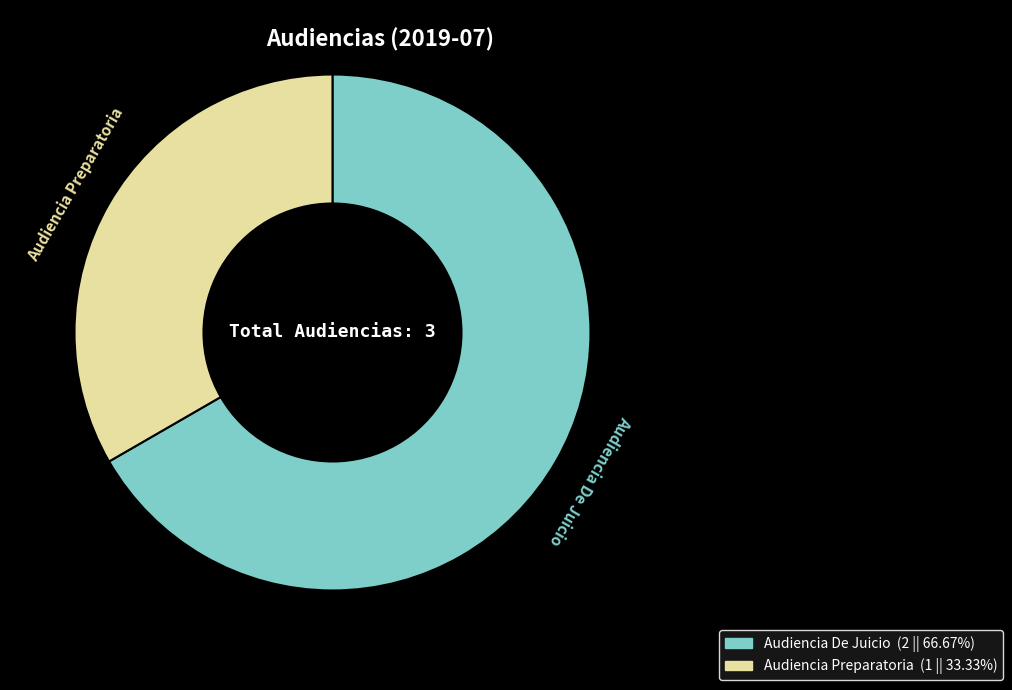

Does Audiencia Preparatoria account for over 50% of the chart?

No